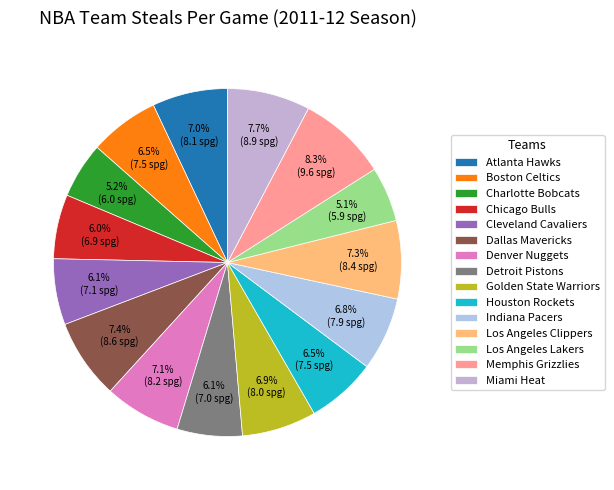

True or false: Los Angeles Lakers accounts for 1% of the total.

False